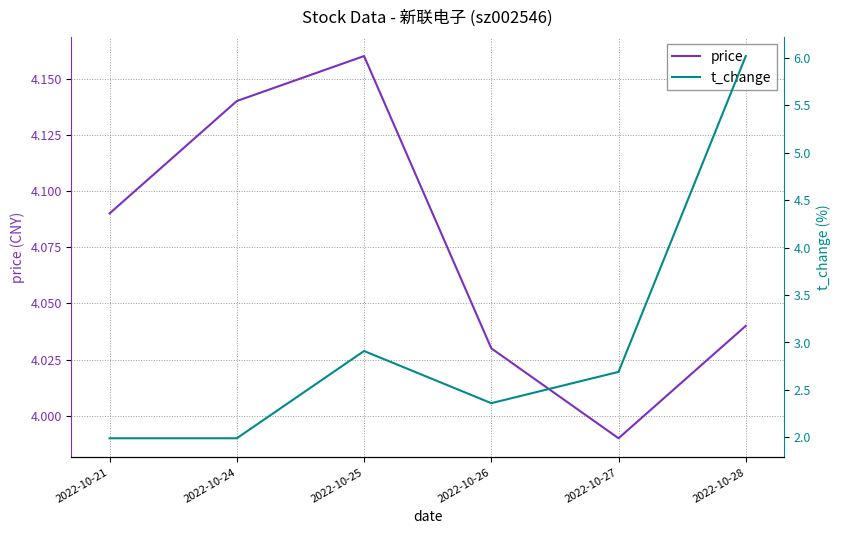

At which category does price reach its first local peak?

2022-10-25